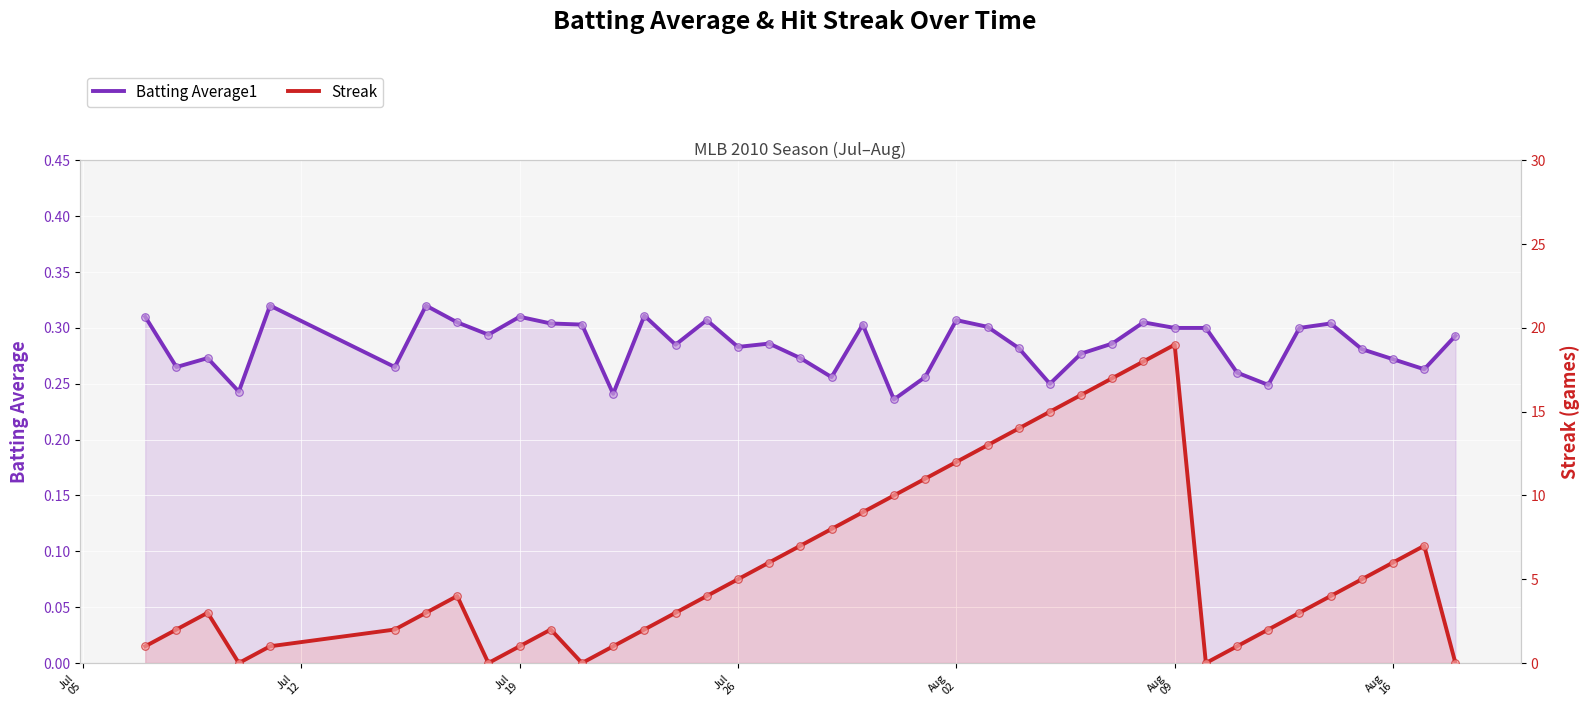

At how many categories does at least one series exceed 10?

9